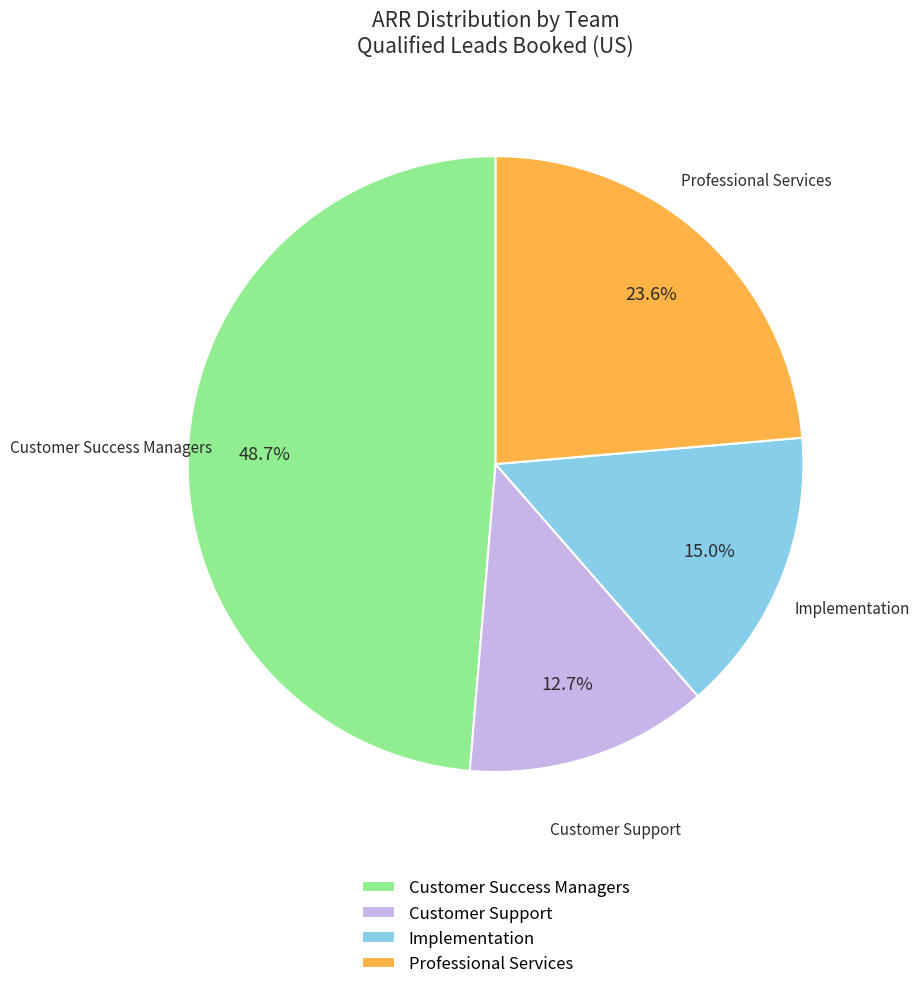

How much of the chart is everything except Implementation?

85.0%